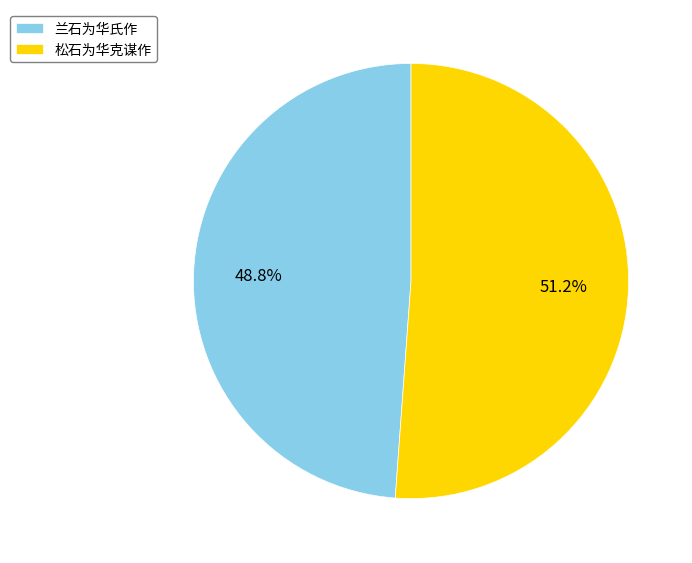

The 松石为华克谋作 slice represents 46% of the pie. True or false?

False